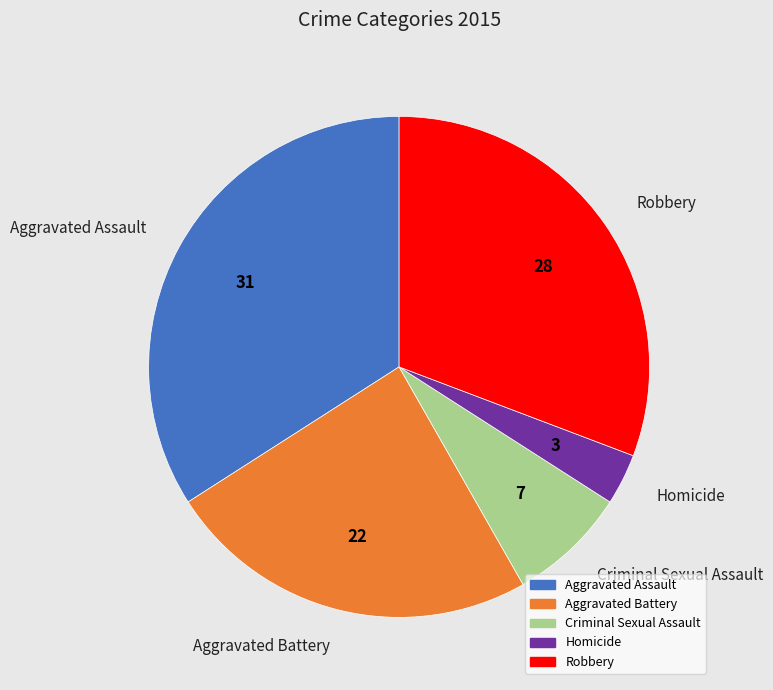

Approximately how many times larger is the value at Robbery compared to Aggravated Assault?

0.9